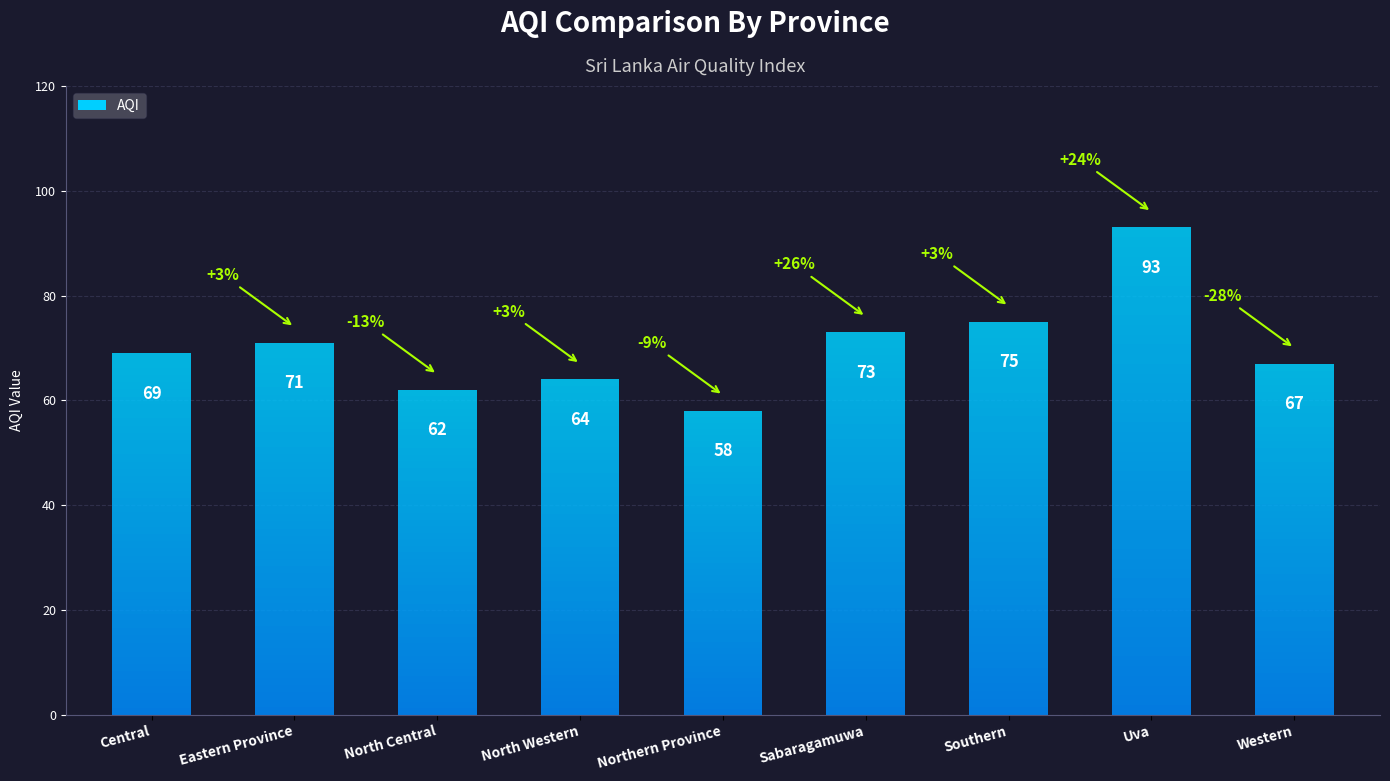

Where does the data first go above 69?

Eastern Province